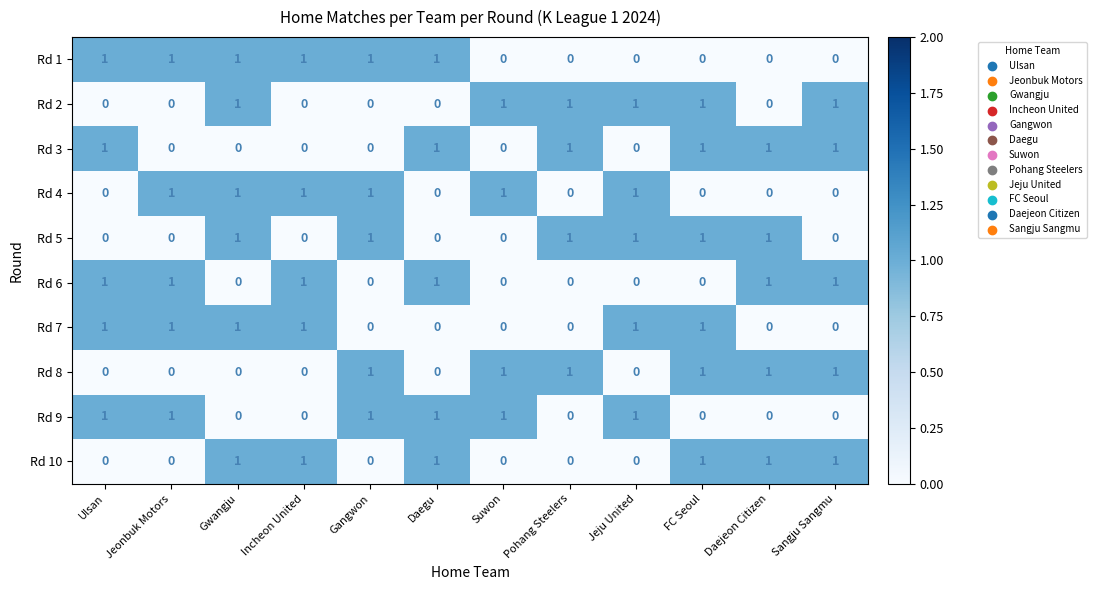

How many Rd 8 values are between 0 and 1?

12